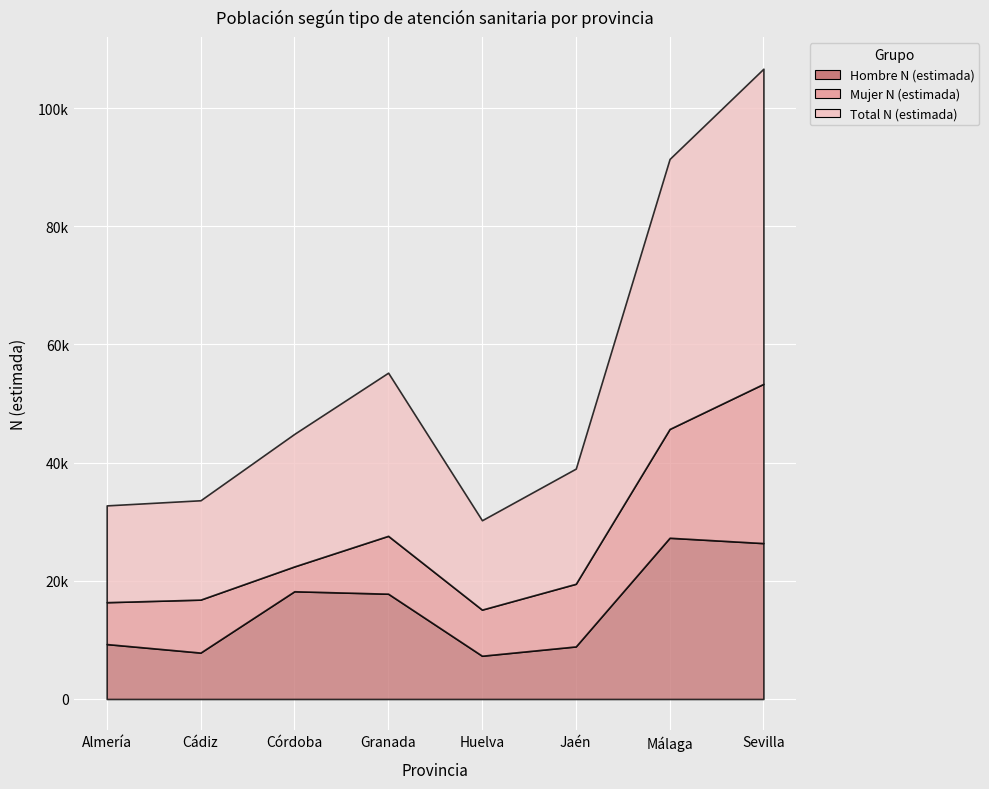

Which series has the largest total across all categories?

Total N (estimada)